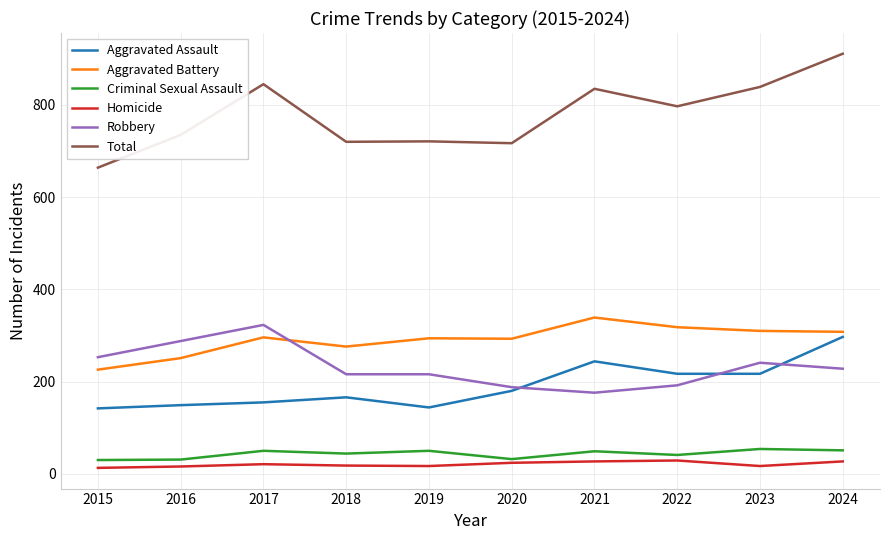

Which series has the largest range (max minus min)?

Total